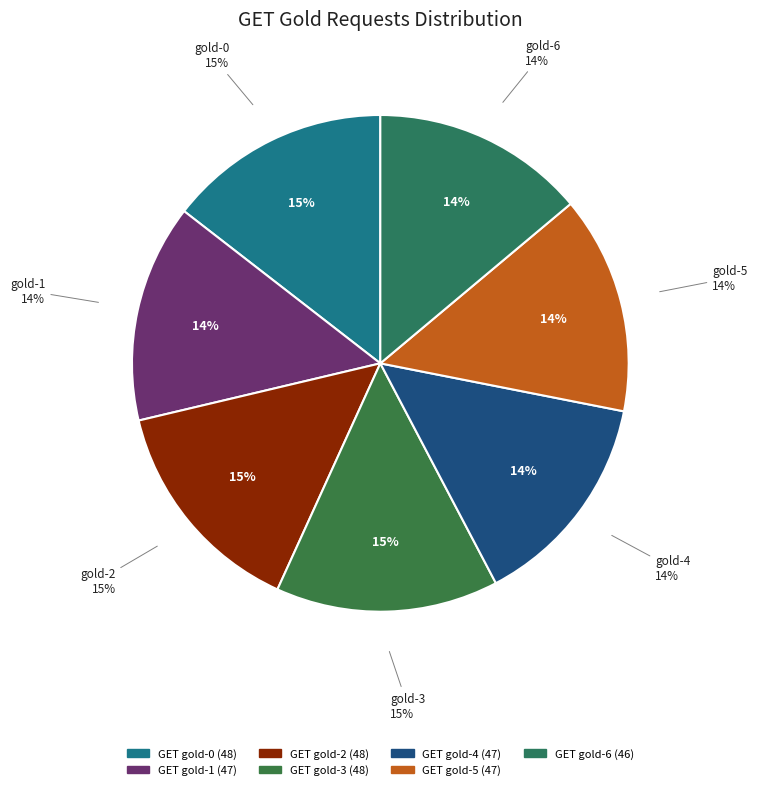

Does any single category account for the majority?

No